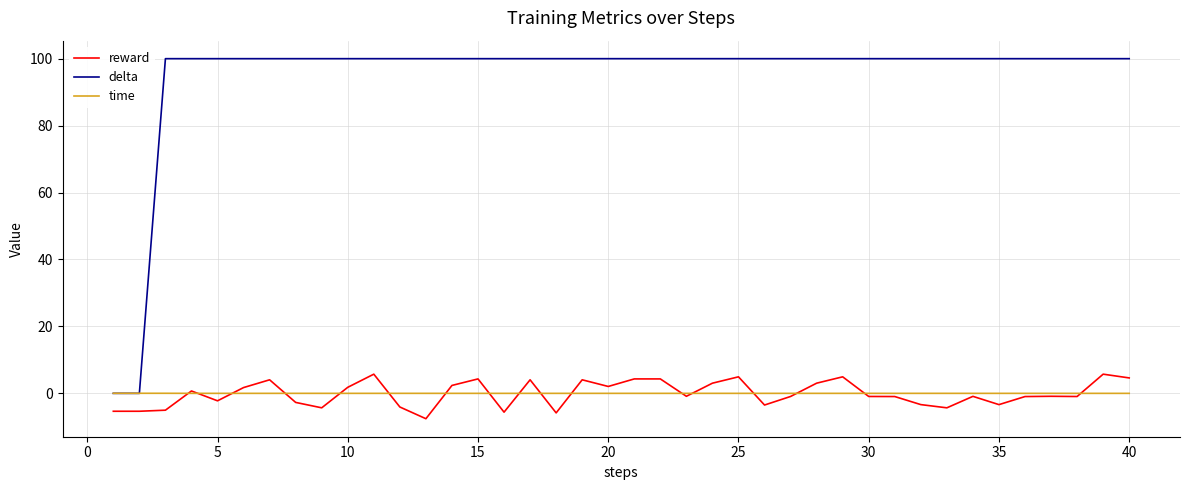

How many lines are shown in the chart?

3